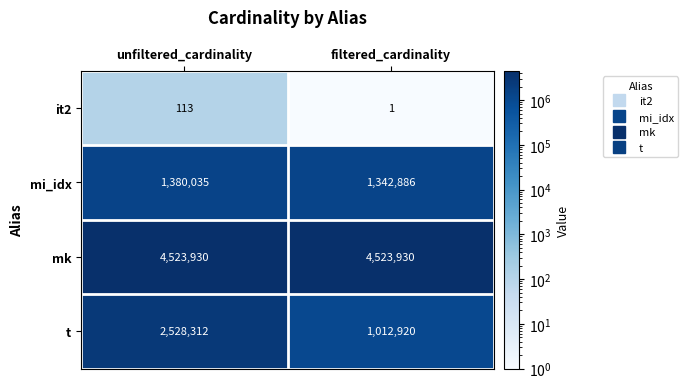

What value does the mi_idx series have at filtered_cardinality?

1342886